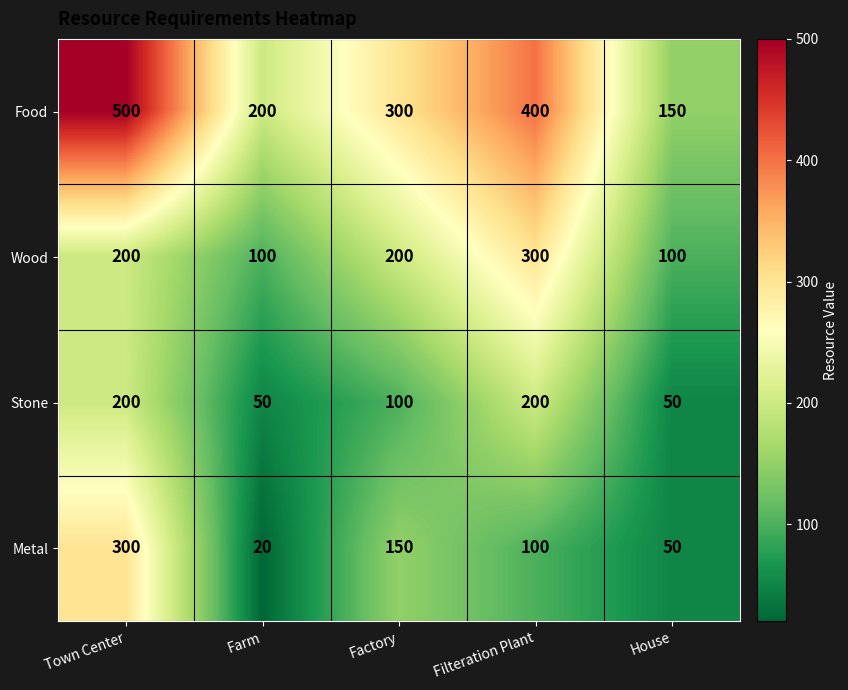

Count the Wood values in the range 100 to 200.

4